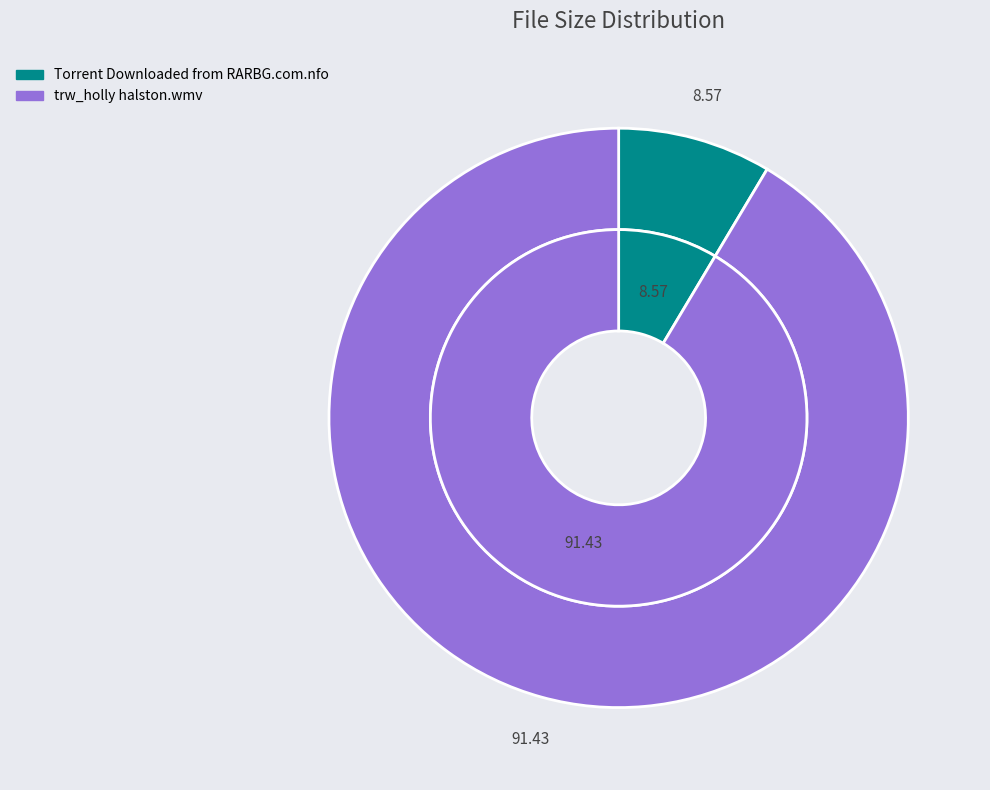

Rank the categories by value from lowest to highest.

Torrent Downloaded from RARBG.com.nfo, trw_holly halston.wmv